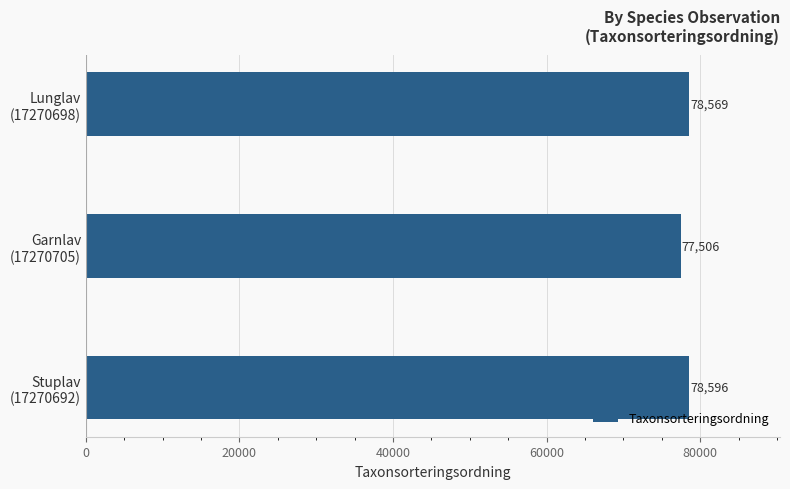

How many data points are less than 78569?

1